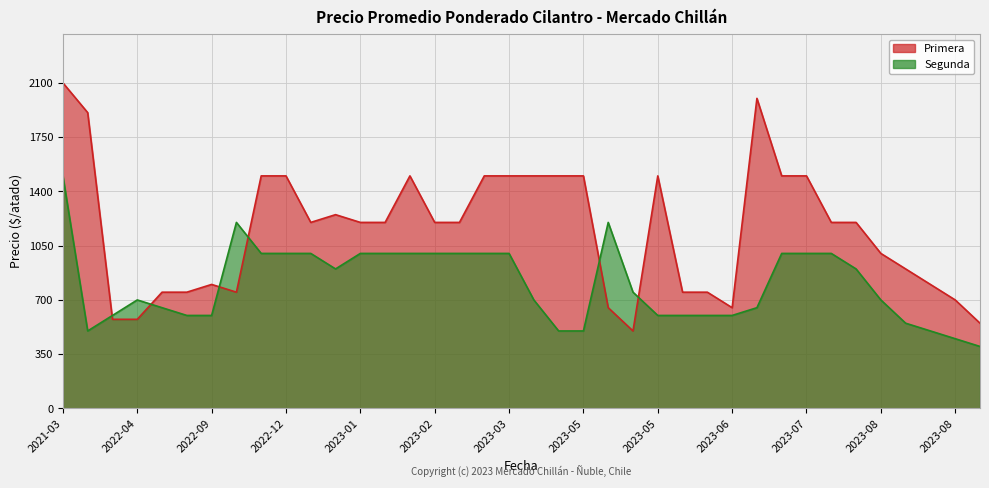

What is the label of the 18th point from the right?

2023-05